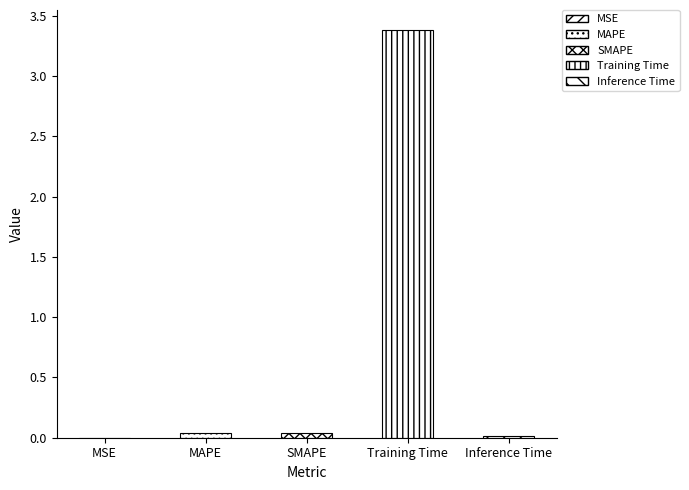

What is the change in value from Training Time to Inference Time?

-3.4